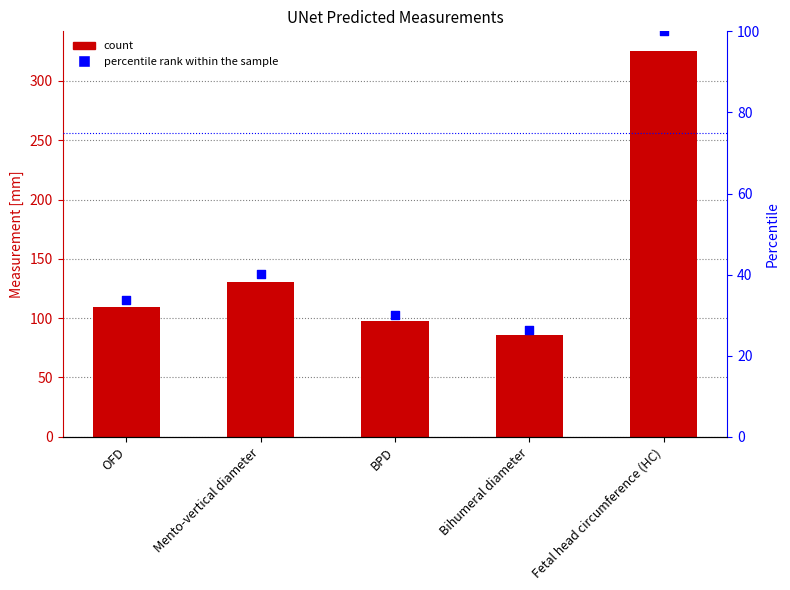

Which series contains the highest Y value?

UNet Predicted [mm]